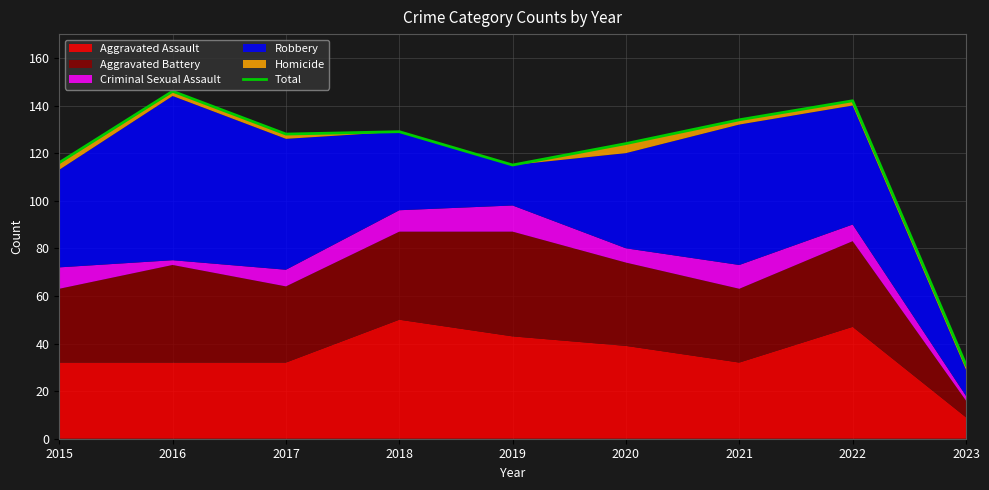

What is the minimum value shown in the chart?

31